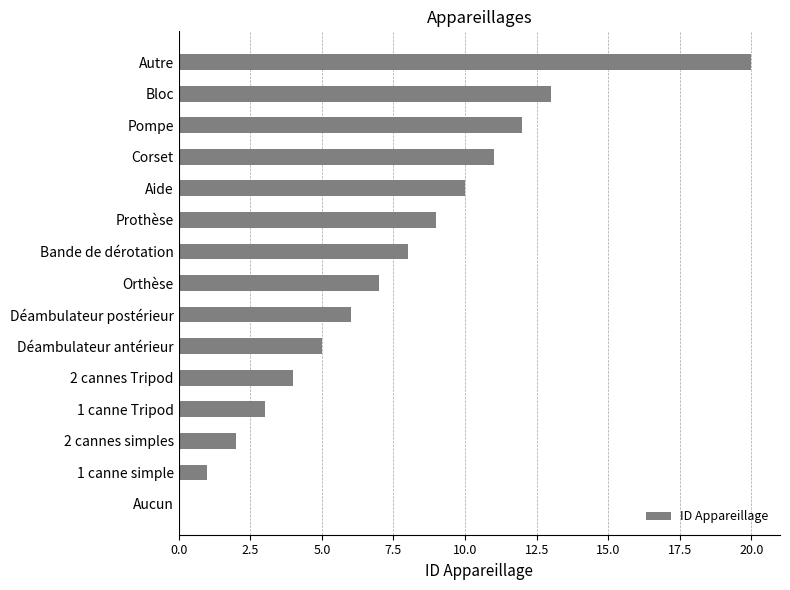

Is it true that the value at Déambulateur antérieur is 7?

False